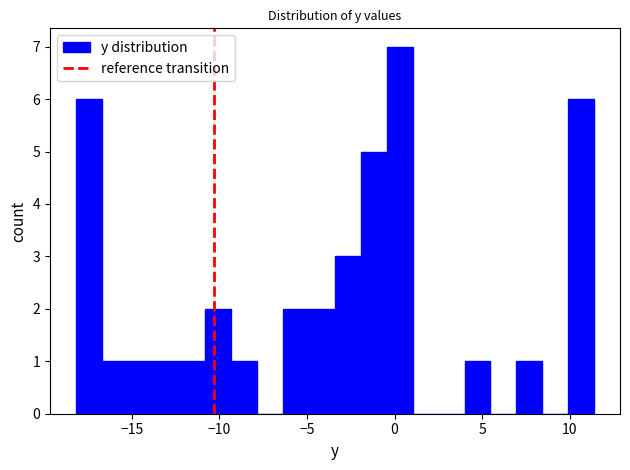

Read against the x-axis, roughly where is the centre of the tallest bar?

0.5